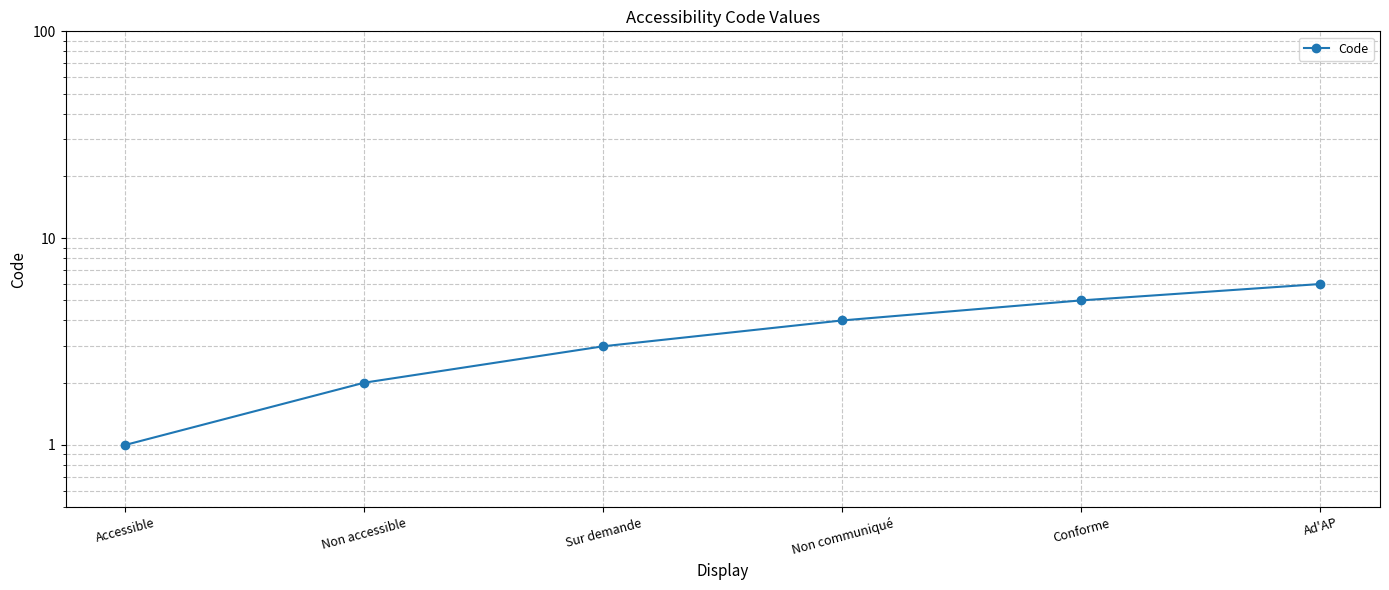

Does the chart display data point markers on the line(s)?

Yes